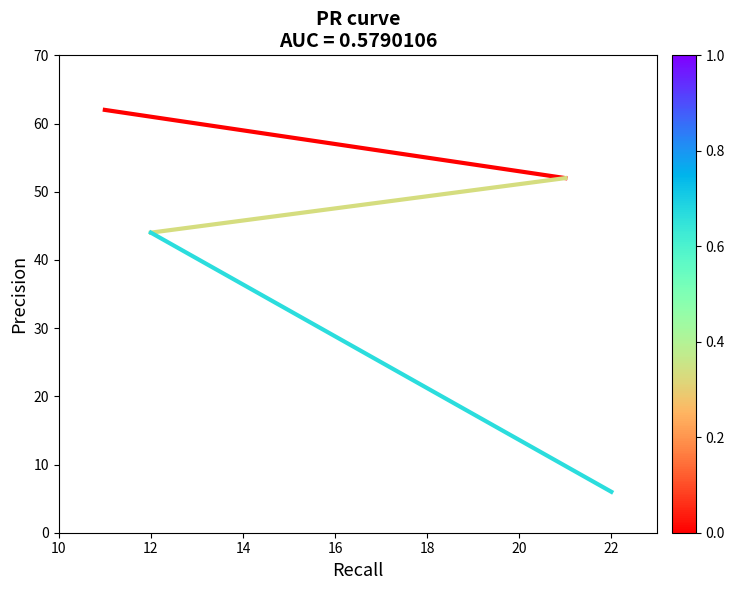

How many lines are shown in the chart?

1